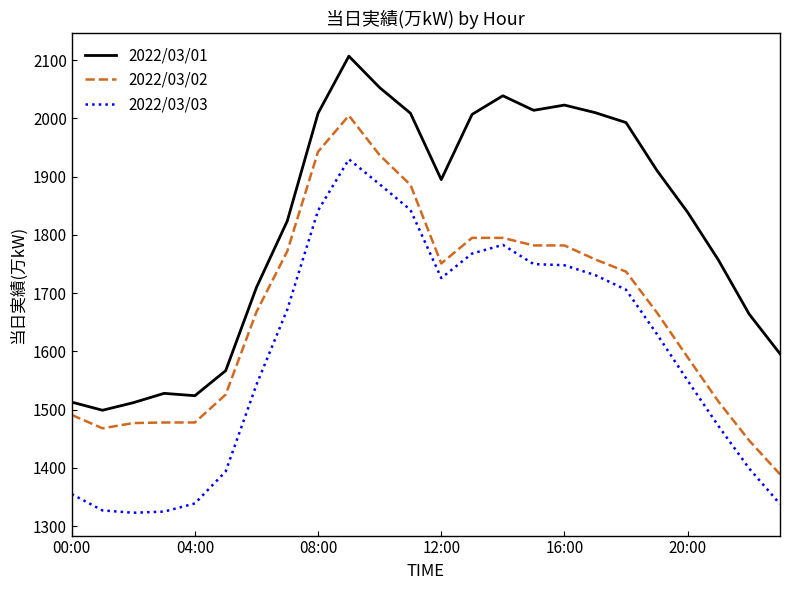

True or false: 2022/03/02 and 2022/03/03 cross at least once.

False